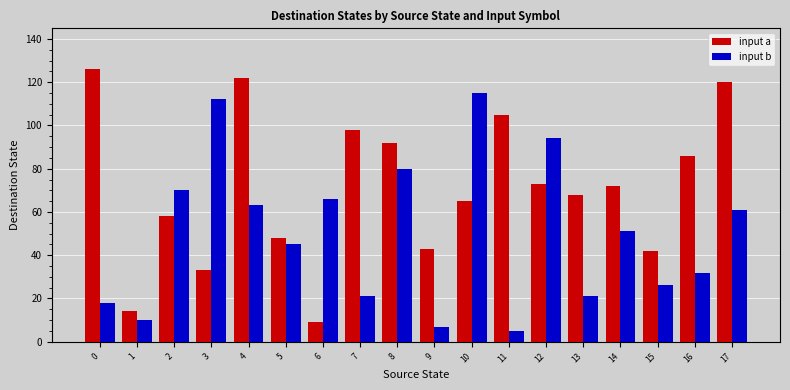

Reading left to right, what are all the values shown in this chart?

input a: 0=126	1=14	2=58	3=33	4=122	5=48	6=9	7=98	8=92	9=43	10=65	11=105	12=73	13=68	14=72	15=42	16=86	17=120
input b: 0=18	1=10	2=70	3=112	4=63	5=45	6=66	7=21	8=80	9=7	10=115	11=5	12=94	13=21	14=51	15=26	16=32	17=61